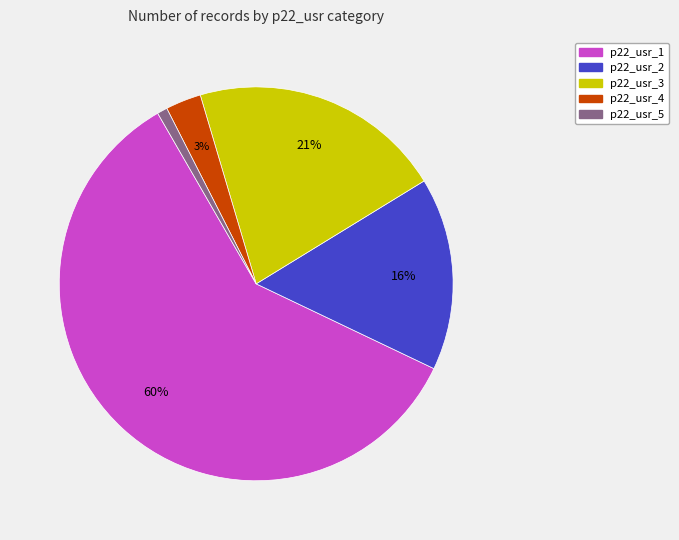

To the nearest percent, what is the combined percentage of p22_usr_2 and p22_usr_3?

37%